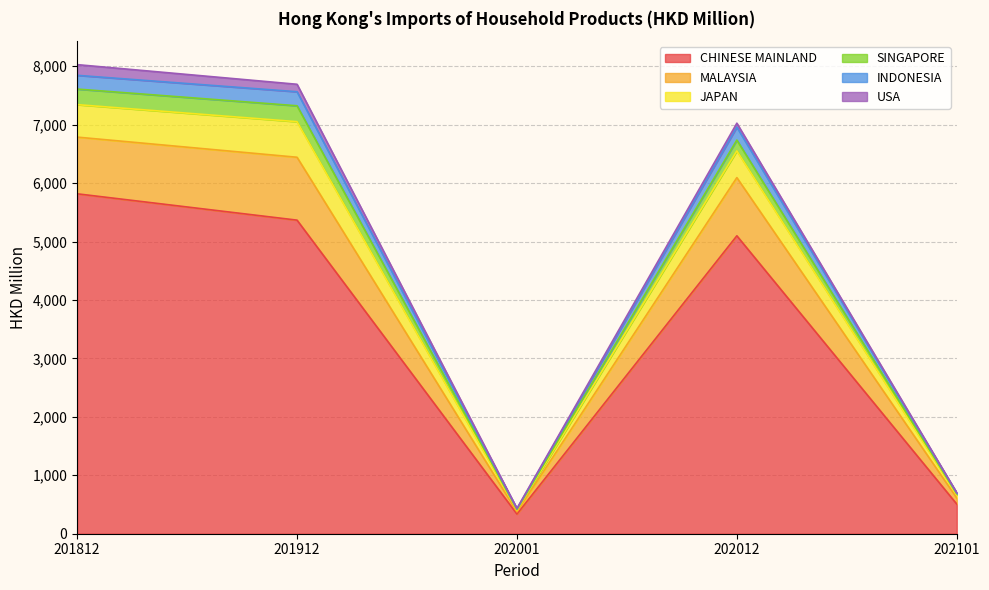

True or false: SINGAPORE has more than 2 points higher than both neighbors.

False